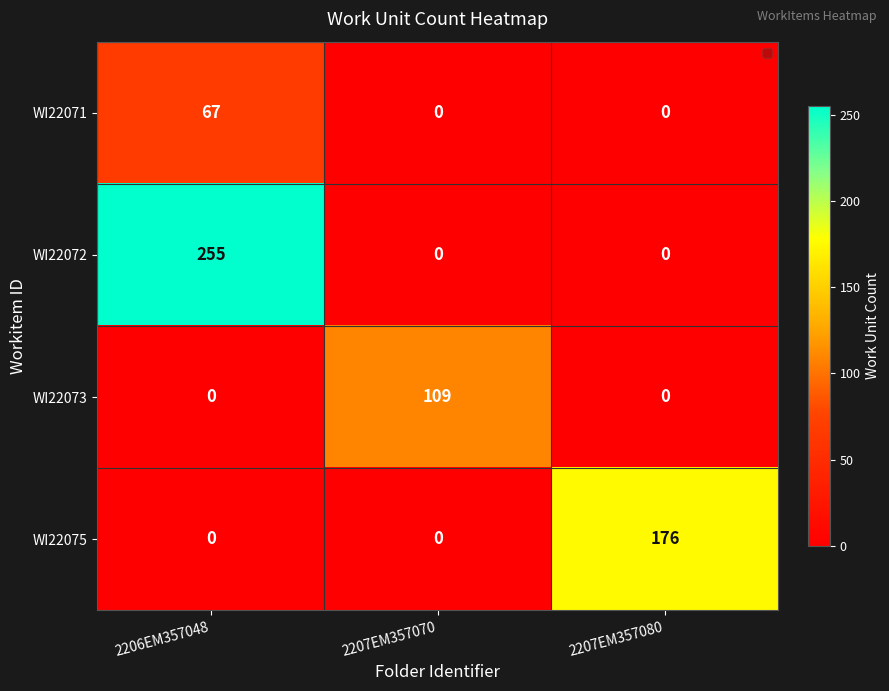

List the series in order of their peak value, lowest first.

WI22071, WI22073, WI22075, WI22072